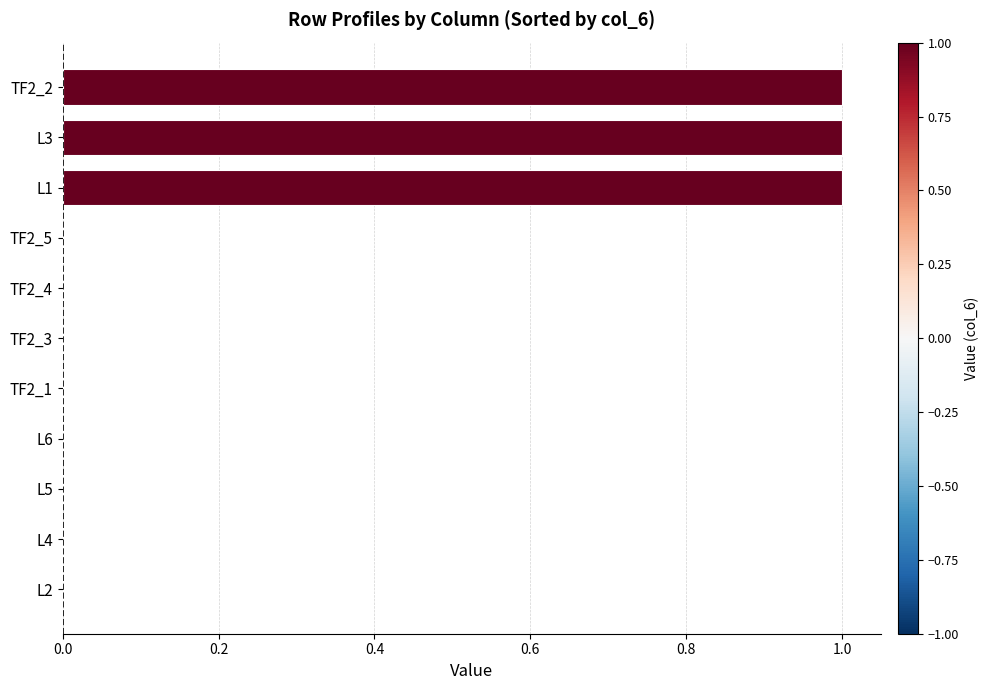

What is the sum of all values?

3